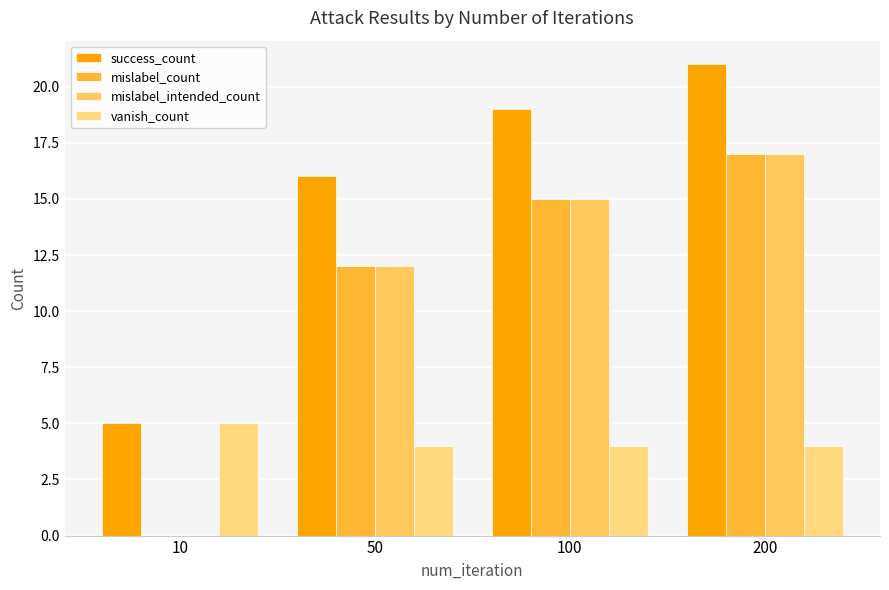

Count the mislabel_intended_count values in the range 12 to 17.

3